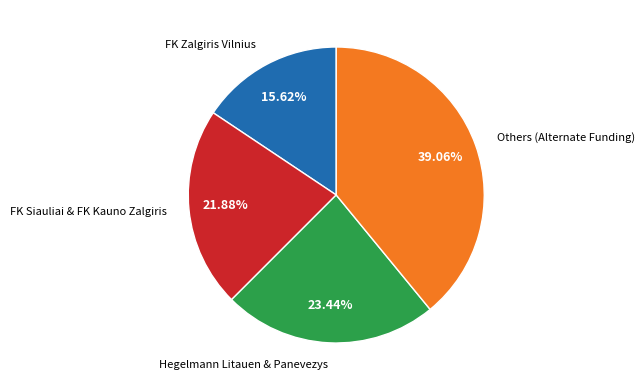

Is there a majority slice in this chart?

No